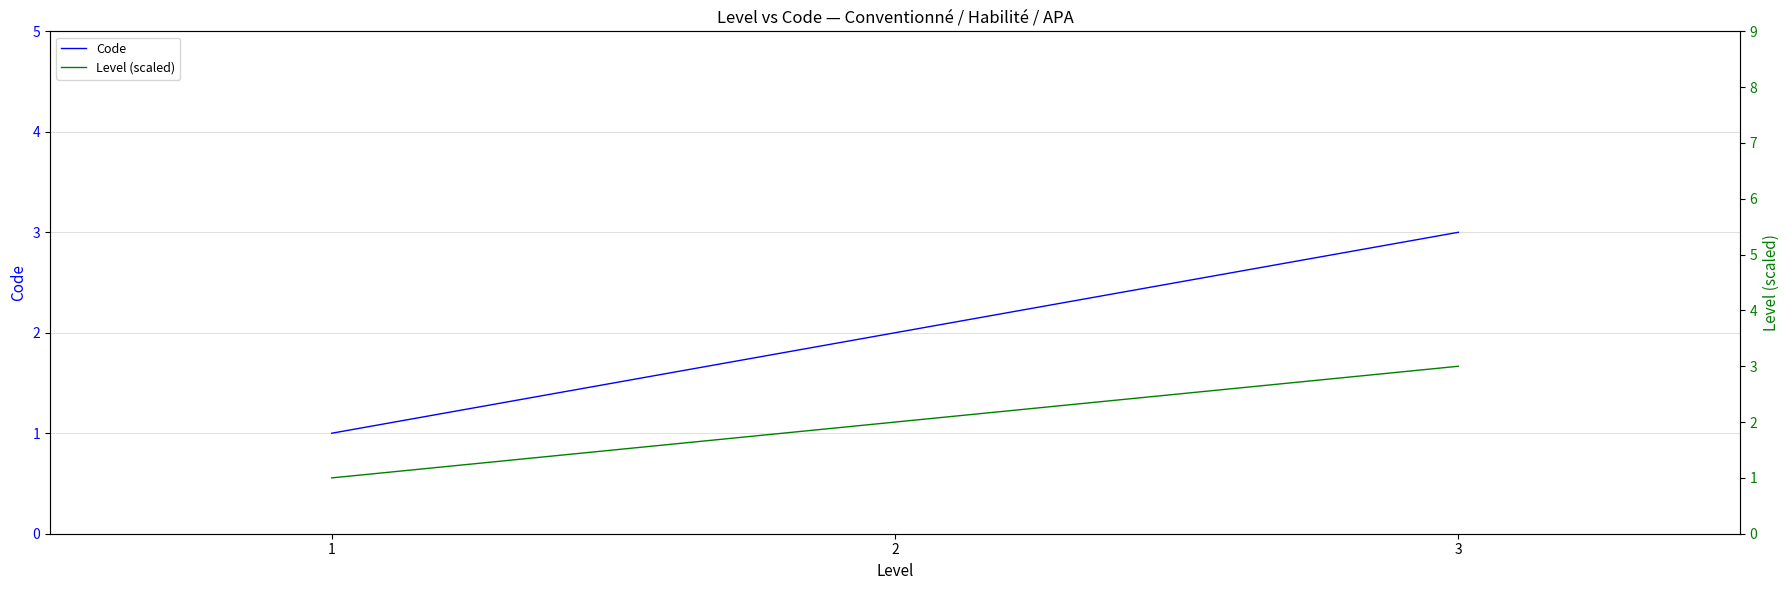

Between 1 and 2, which series saw the biggest shift?

Code